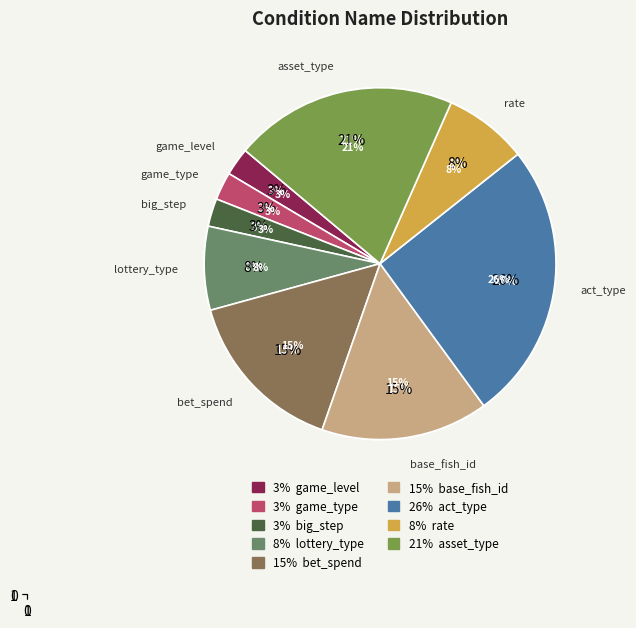

What is the total percentage of game_level and game_type?

5.1%